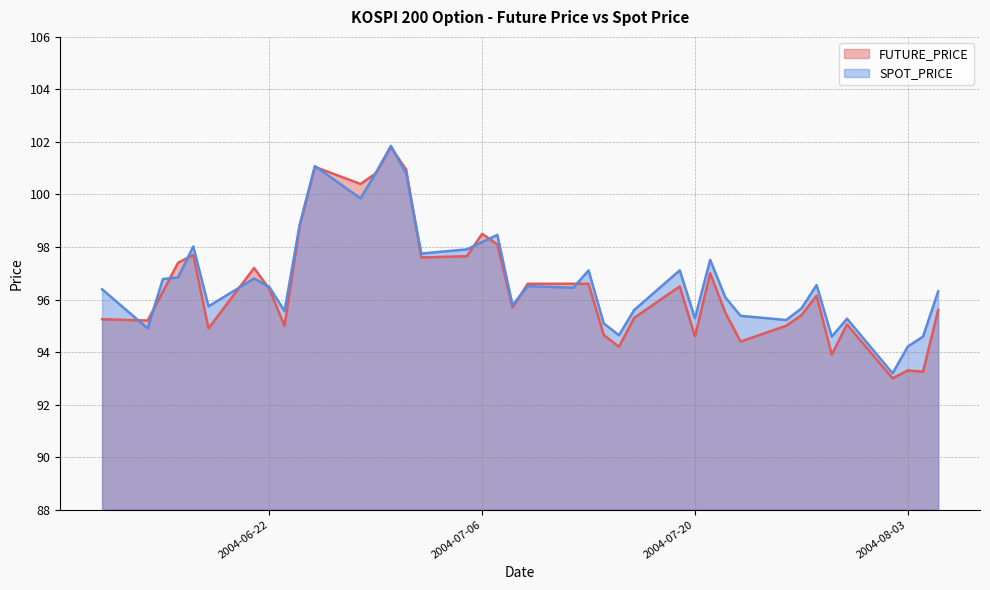

Where does the FUTURE_PRICE series first go above 96?

2004-06-15